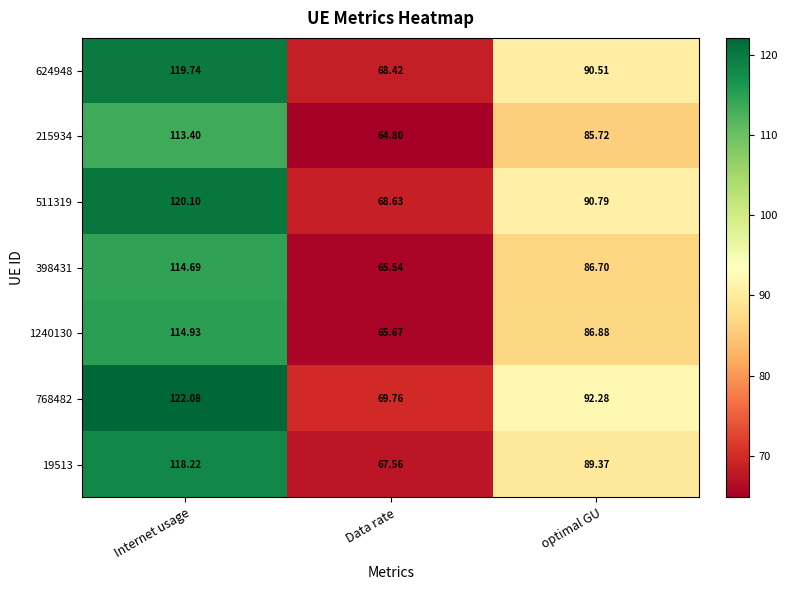

Where is 215934 nearest to the value 89?

optimal GU